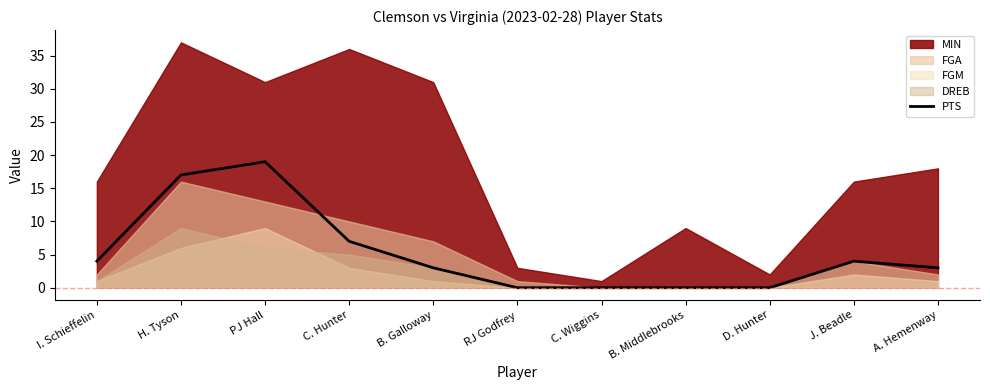

Is it true that PTS equals 3 at A. Hemenway?

True